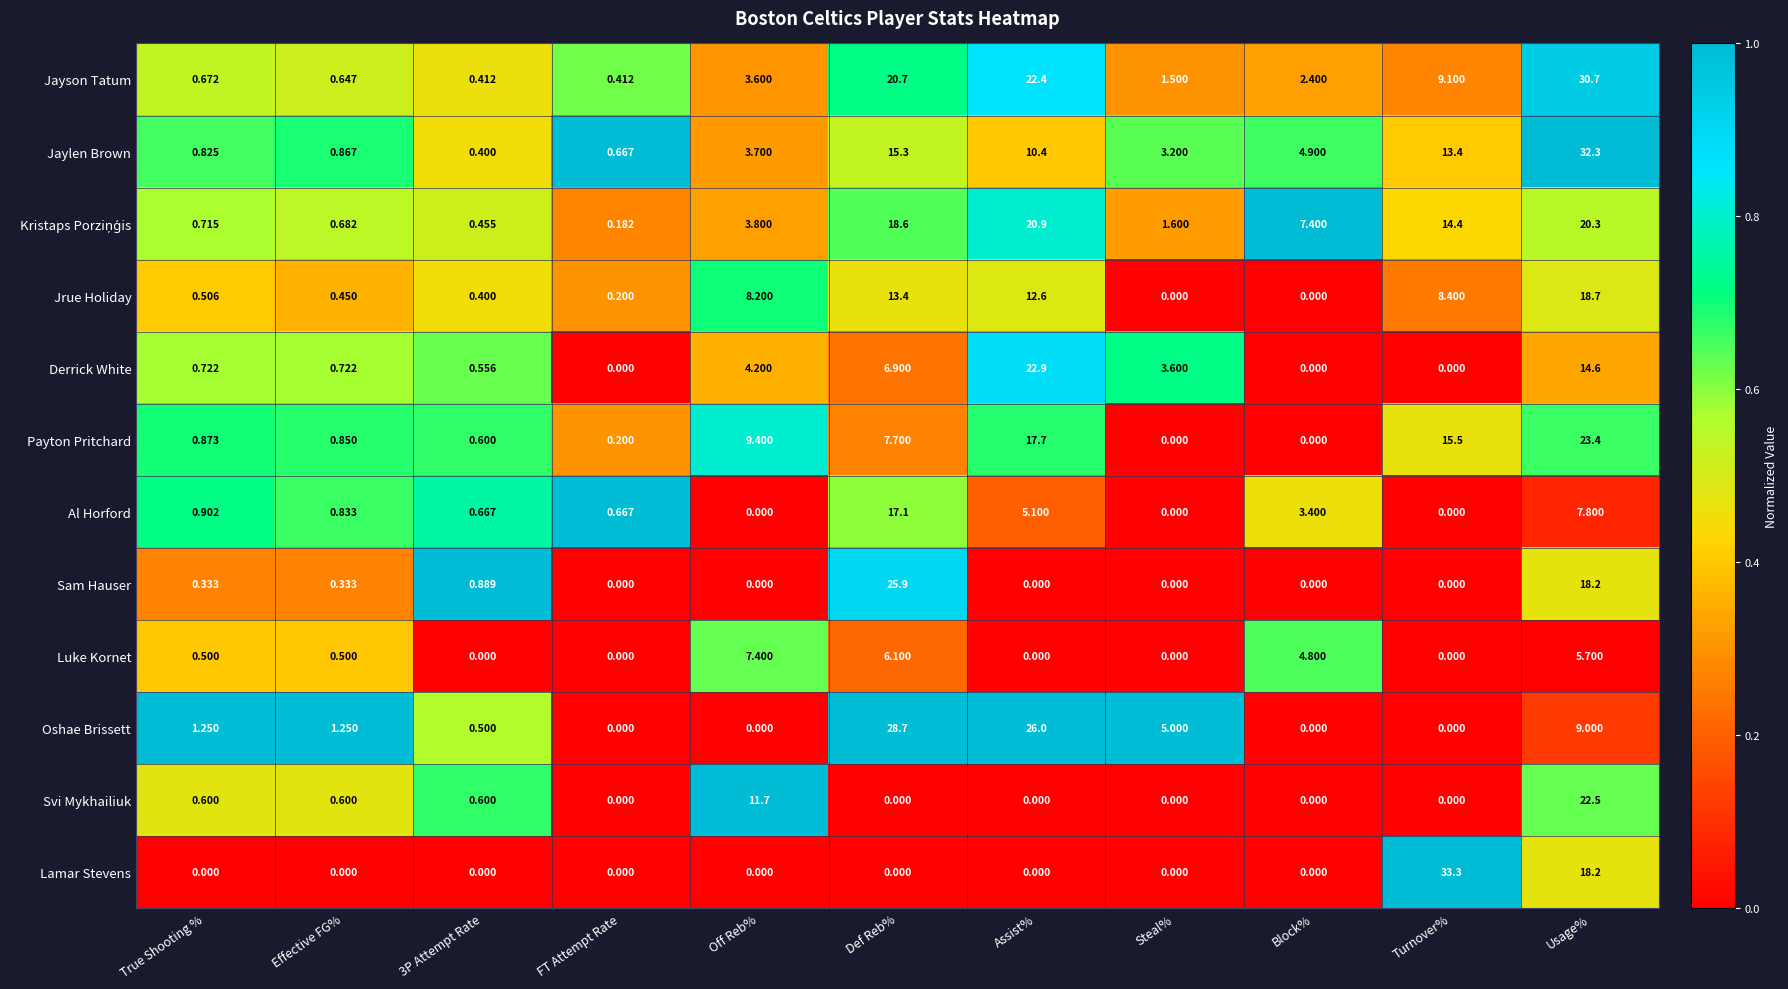

Which series has the largest total across all categories?

Jayson Tatum